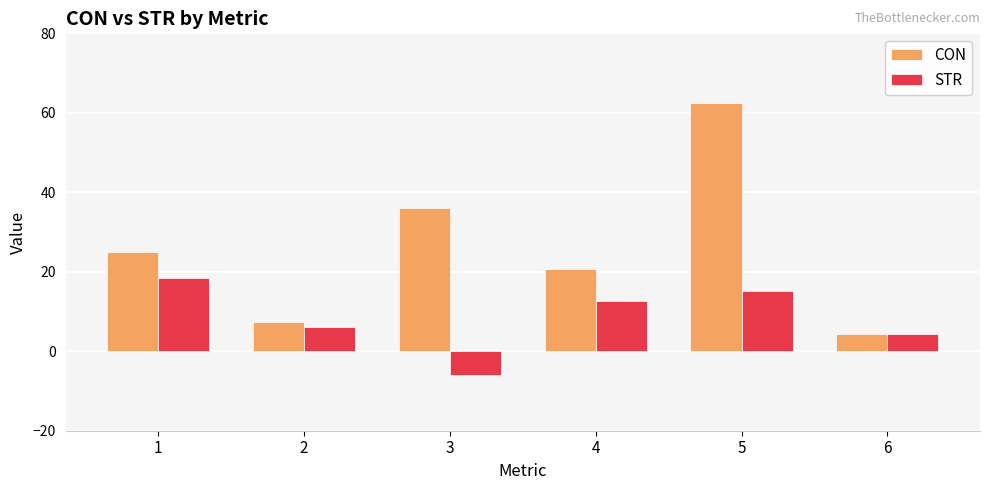

At 4, list the series in order from smallest to largest.

STR, CON